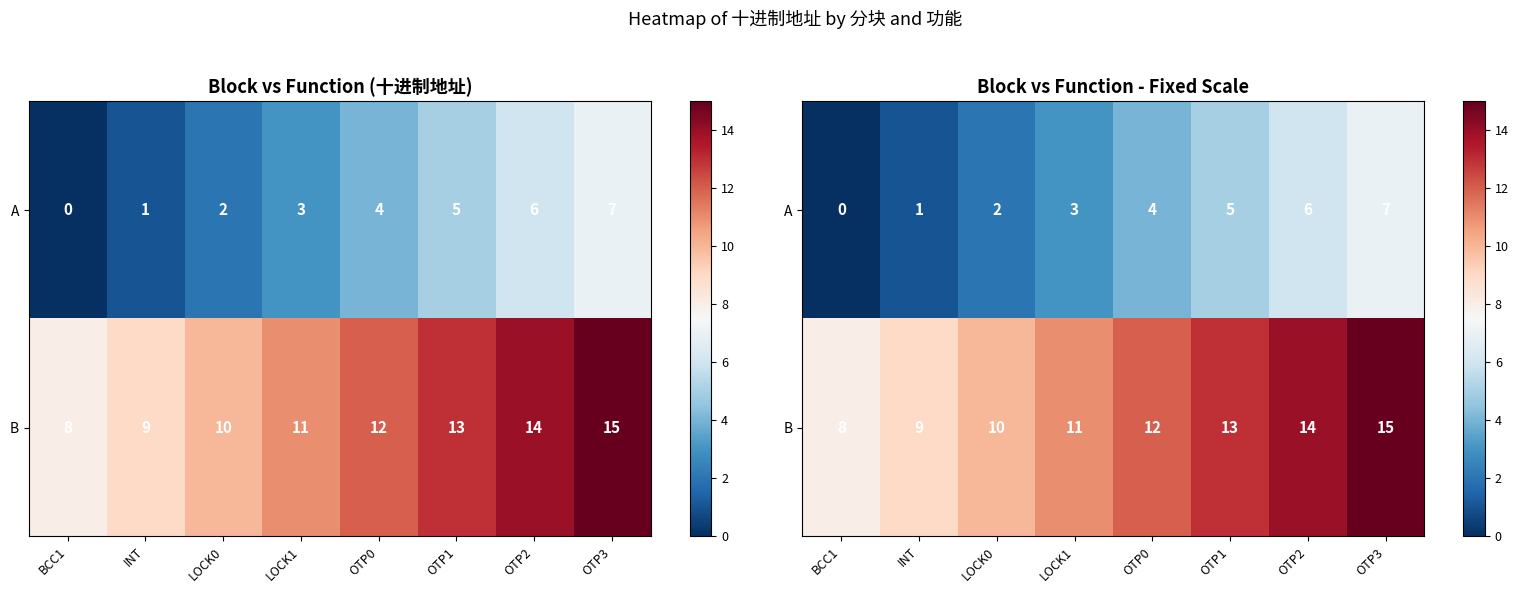

What is the total value across all series at OTP3?

22